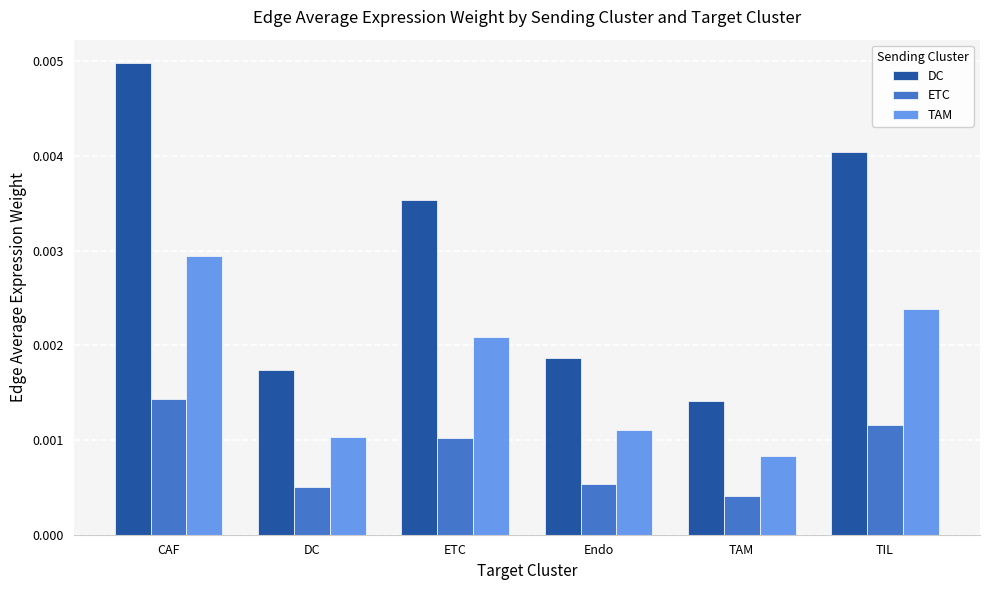

Which series has the widest spread of values?

DC